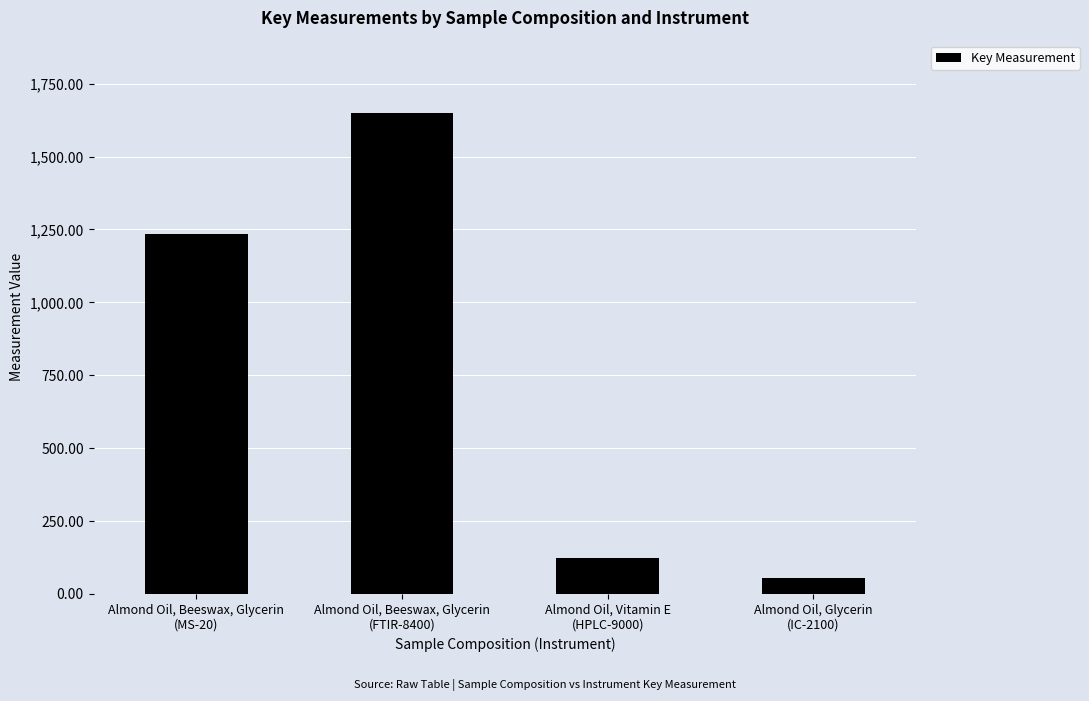

Rank the categories by value from lowest to highest.

Almond Oil, Glycerin
(IC-2100), Almond Oil, Vitamin E
(HPLC-9000), Almond Oil, Beeswax, Glycerin
(MS-20), Almond Oil, Beeswax, Glycerin
(FTIR-8400)